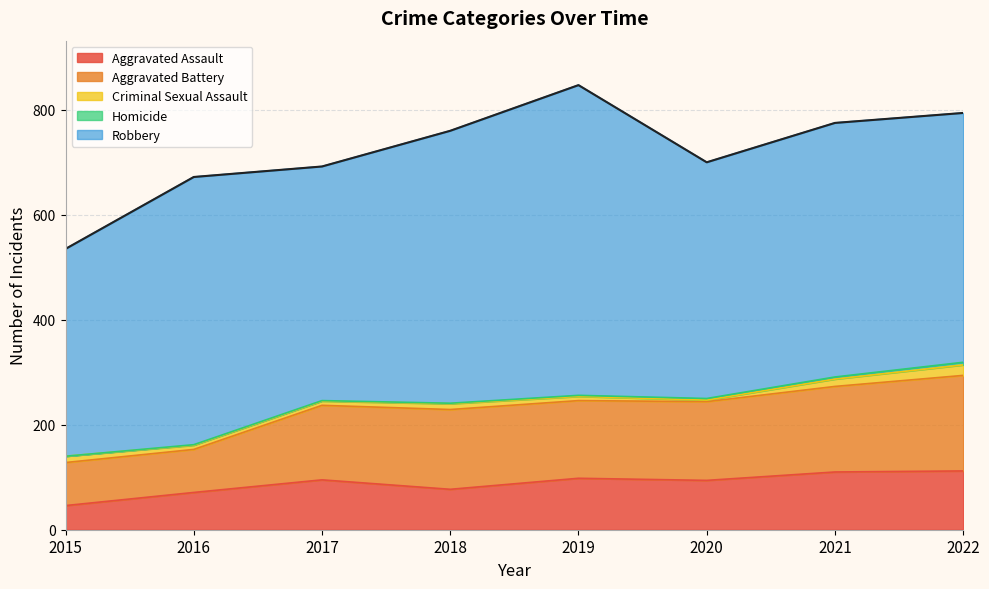

What is the highest value of the Homicide series?

5